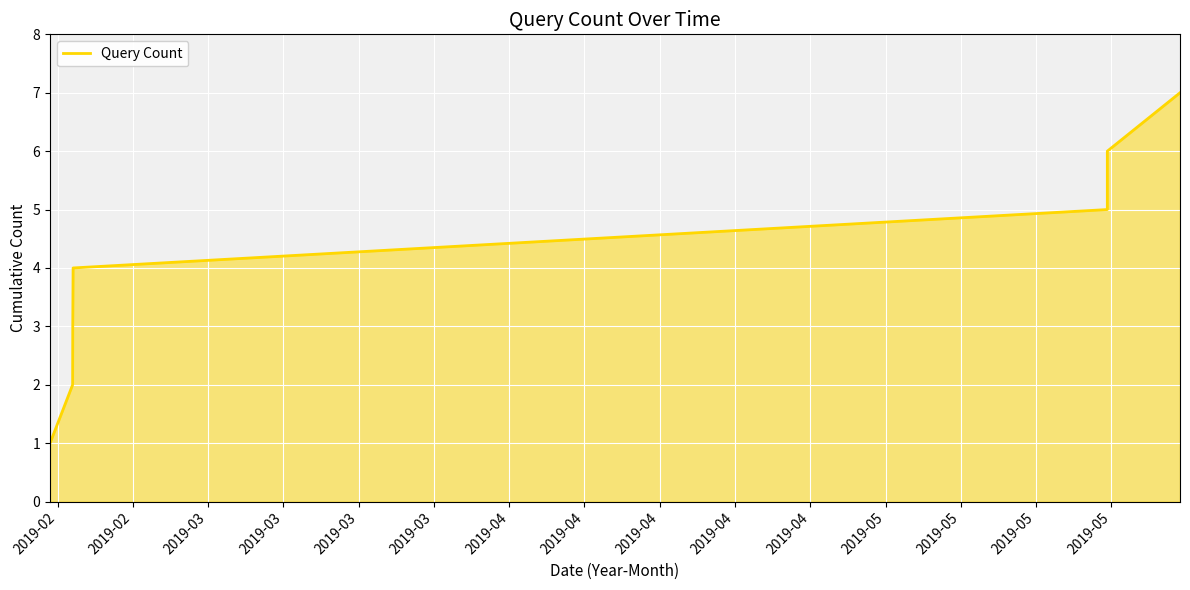

Does the chart have visible grid lines?

Yes